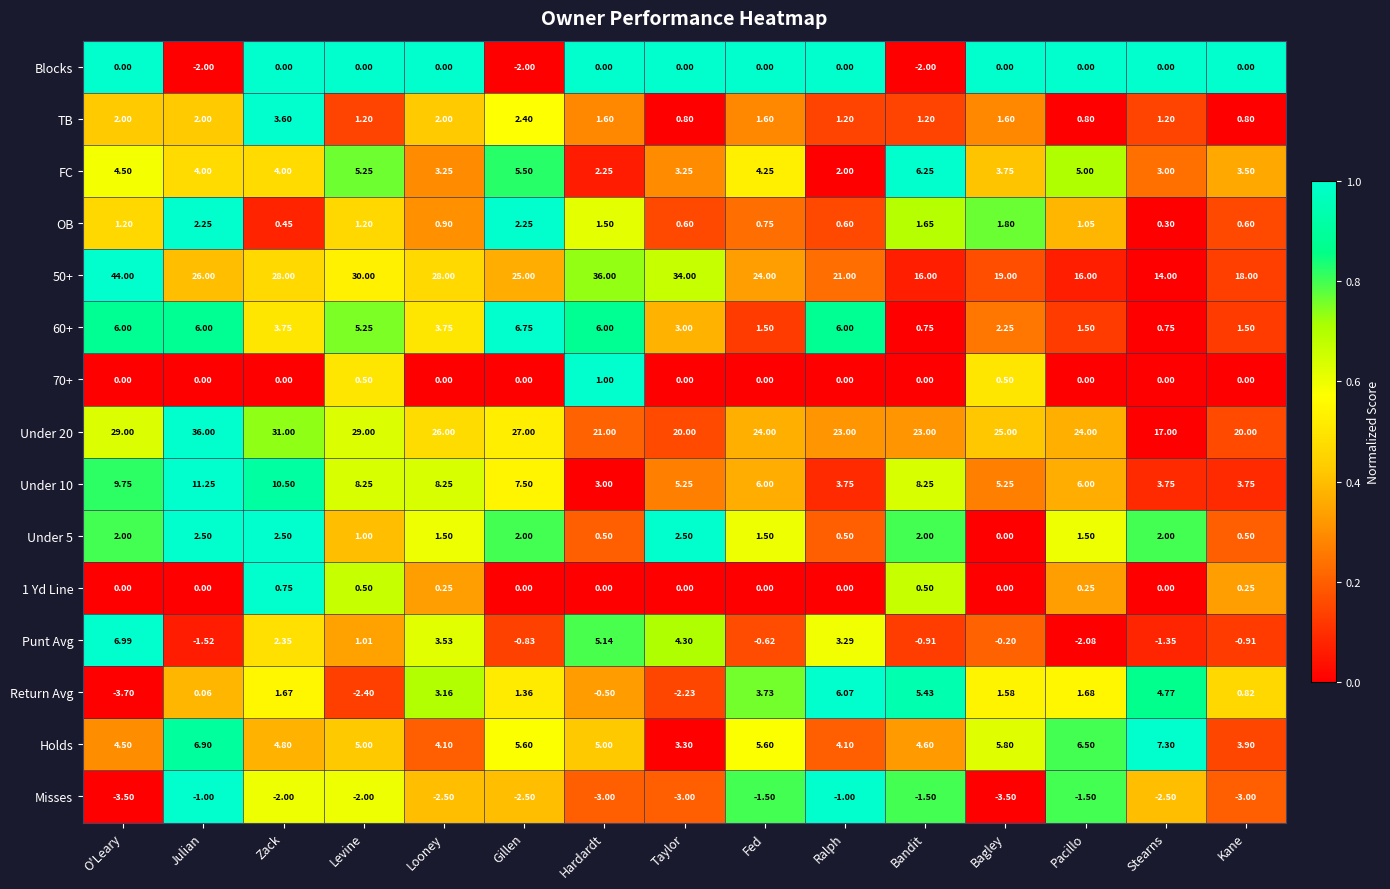

At which label does TB first exceed 1?

O'Leary